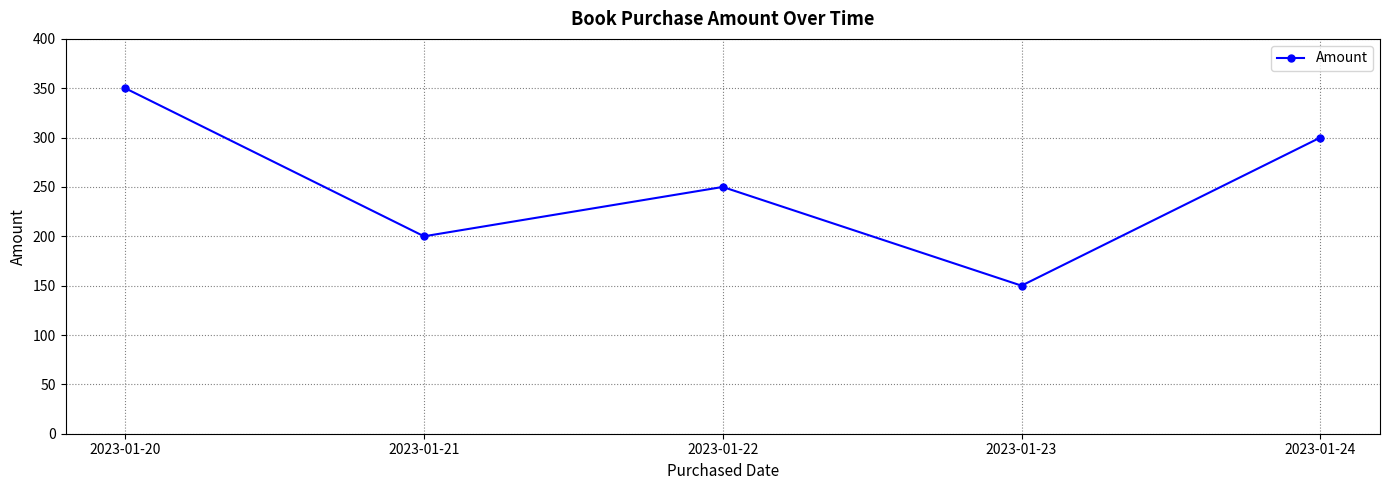

How many lines are shown in the chart?

1